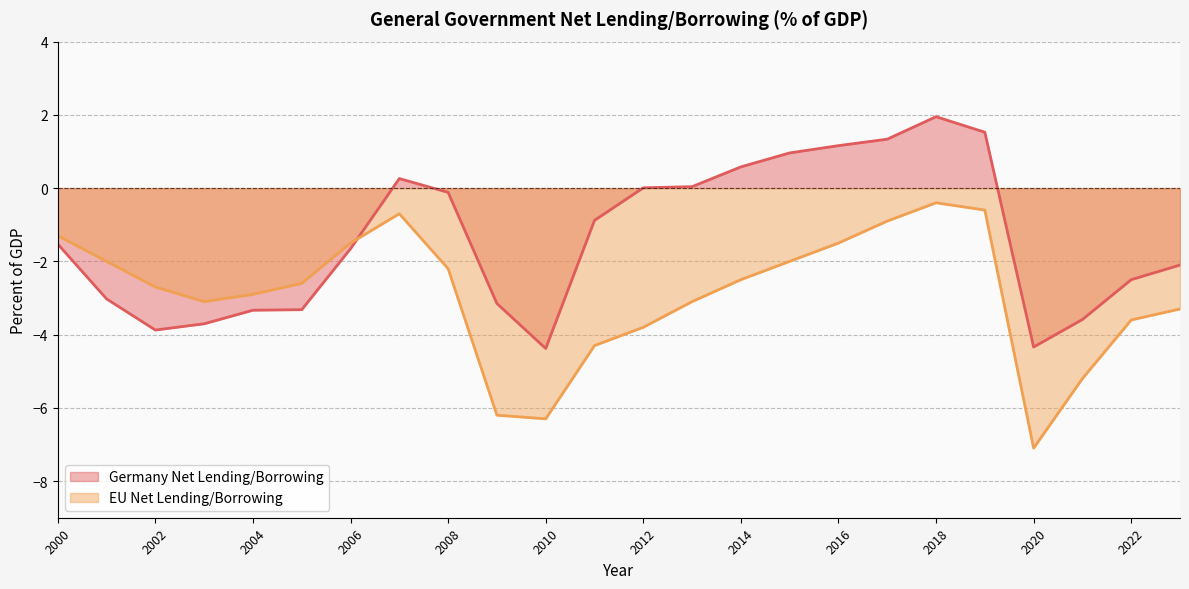

How many interior local valleys does the EU Net Lending/Borrowing series have?

3